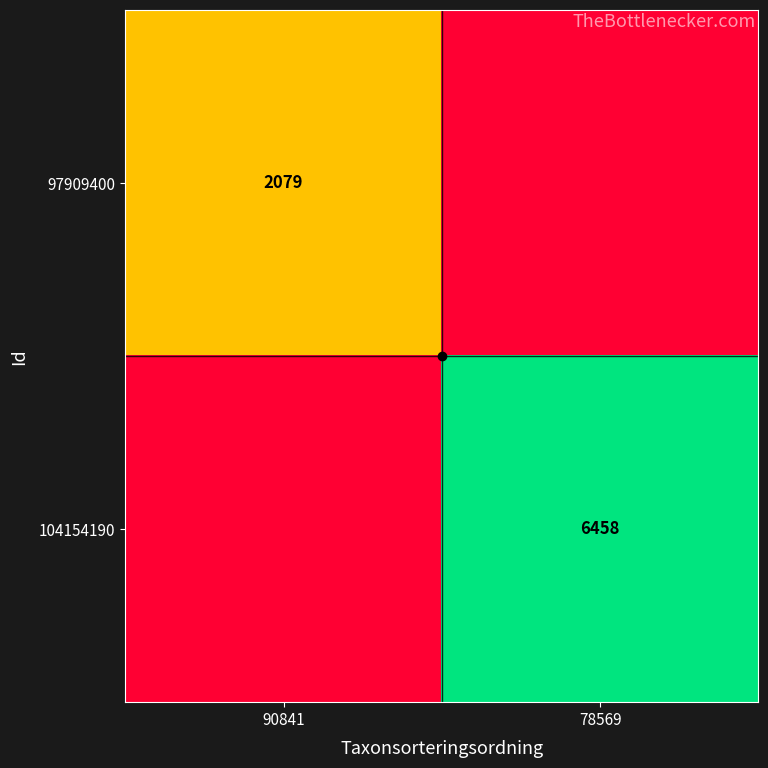

At how many categories does at least one series exceed 876?

2